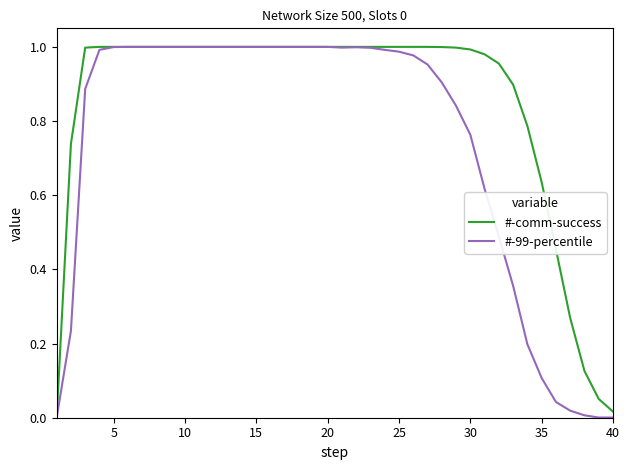

Is this an area chart (filled region under the line)?

No